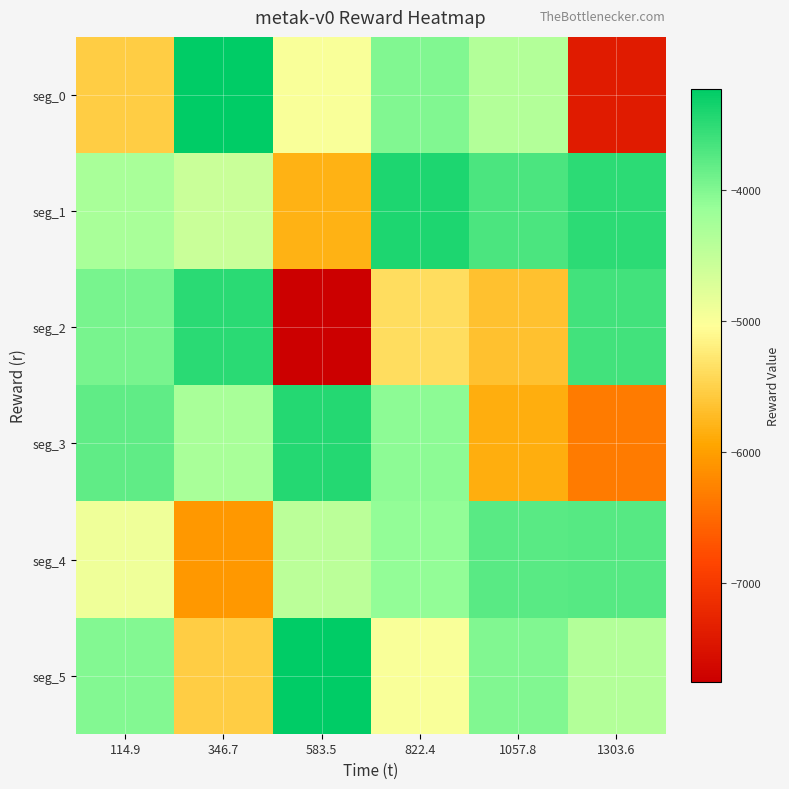

At which category is the sum across all series the highest?

822.4